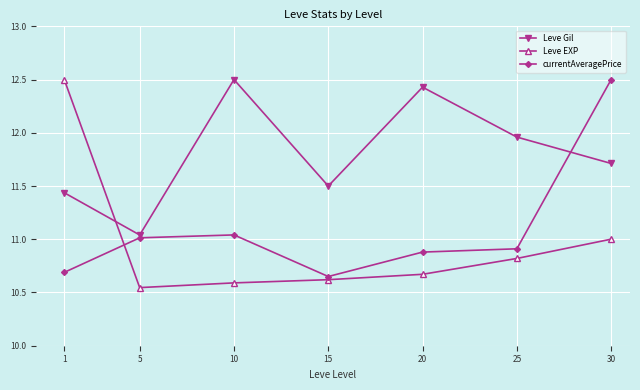

What is the spread (max minus min) of values at 30?

1.5